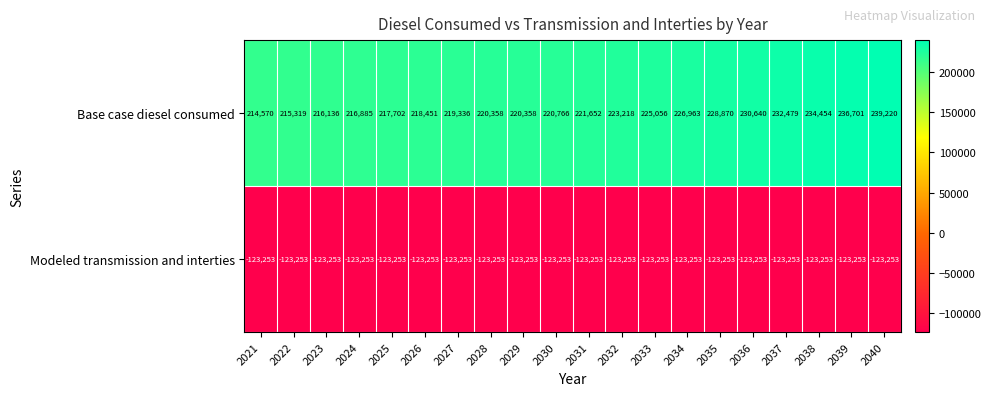

How many distinct data groups are displayed?

2